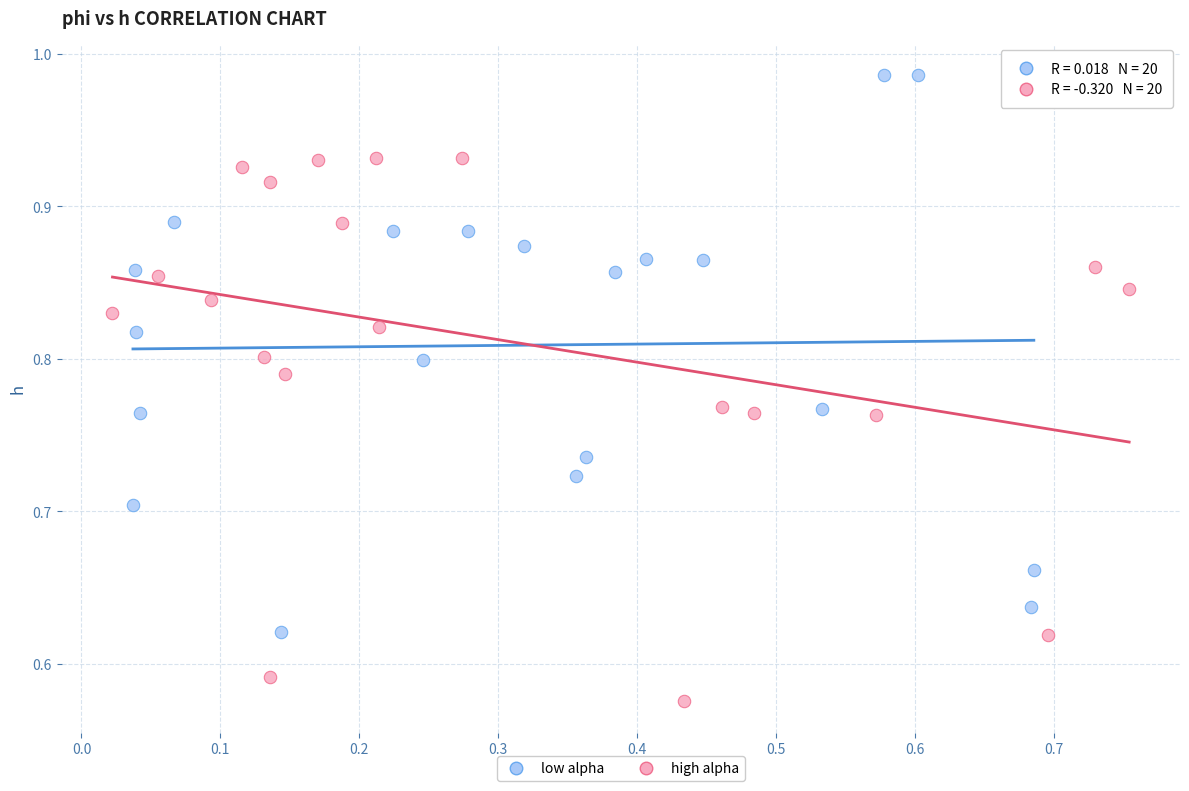

What are all the series names shown in the legend?

low alpha, high alpha